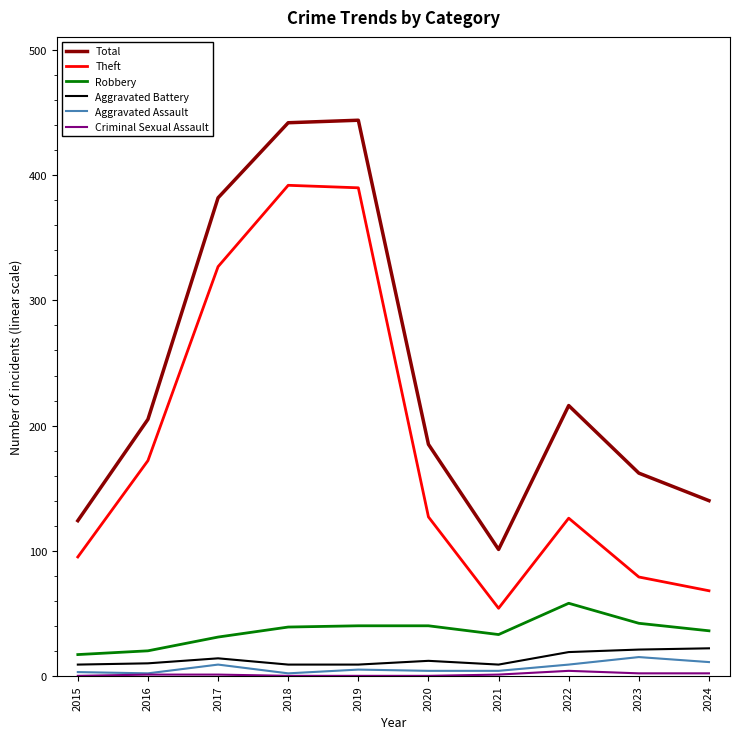

At which label is Theft closest to 223?

2016